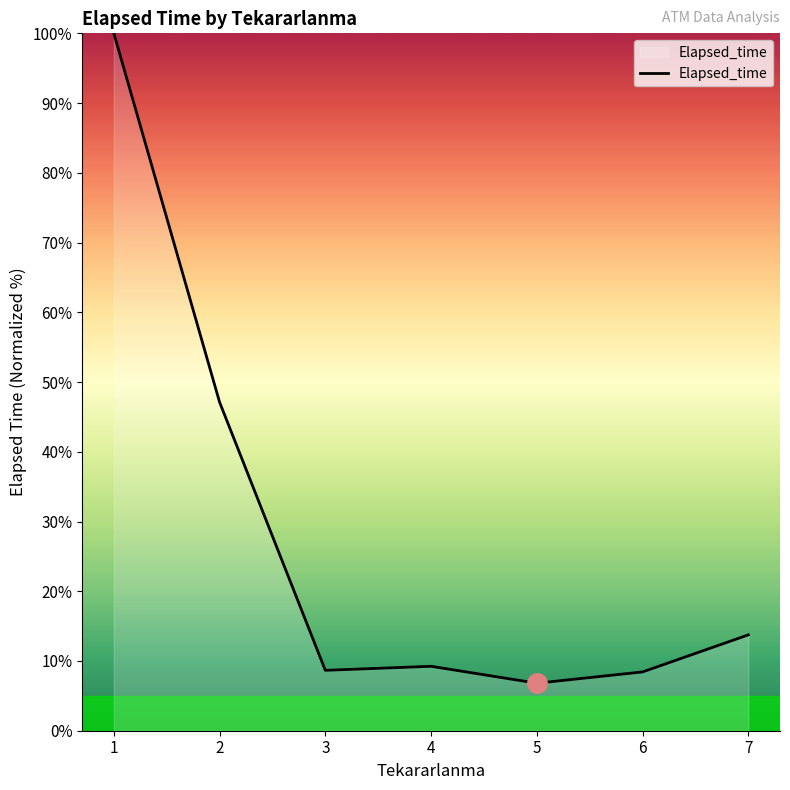

Which label corresponds to the largest value in the chart?

1